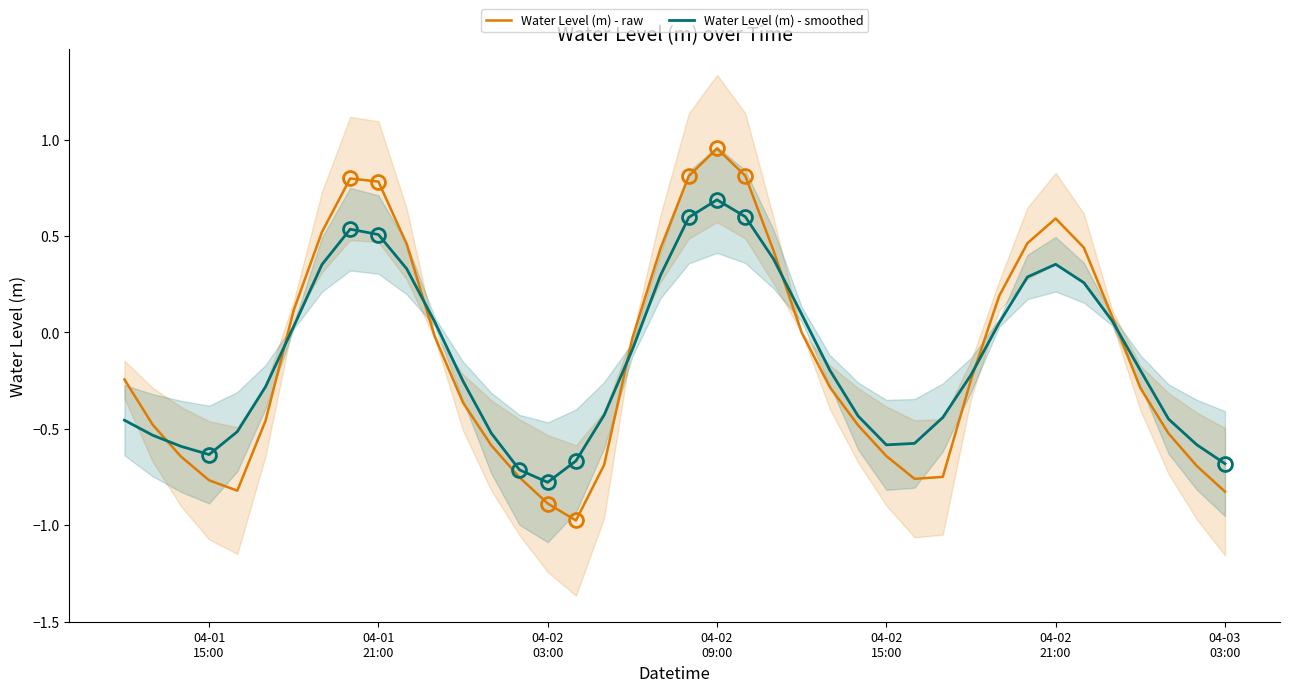

List the series in order of their peak value, lowest first.

Water Level (m) - smoothed, Water Level (m) - raw